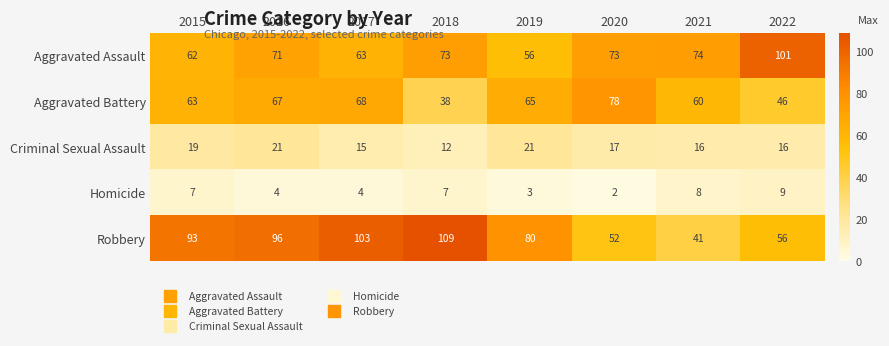

List the series in order of their peak value, highest first.

Robbery, Aggravated Assault, Aggravated Battery, Criminal Sexual Assault, Homicide